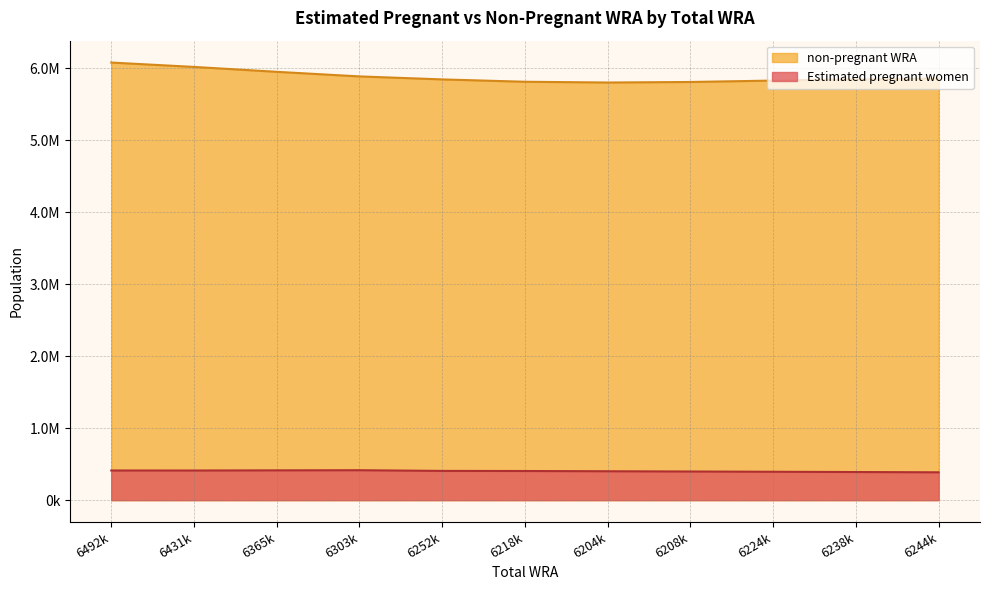

At which category is the sum across all series the highest?

6492k